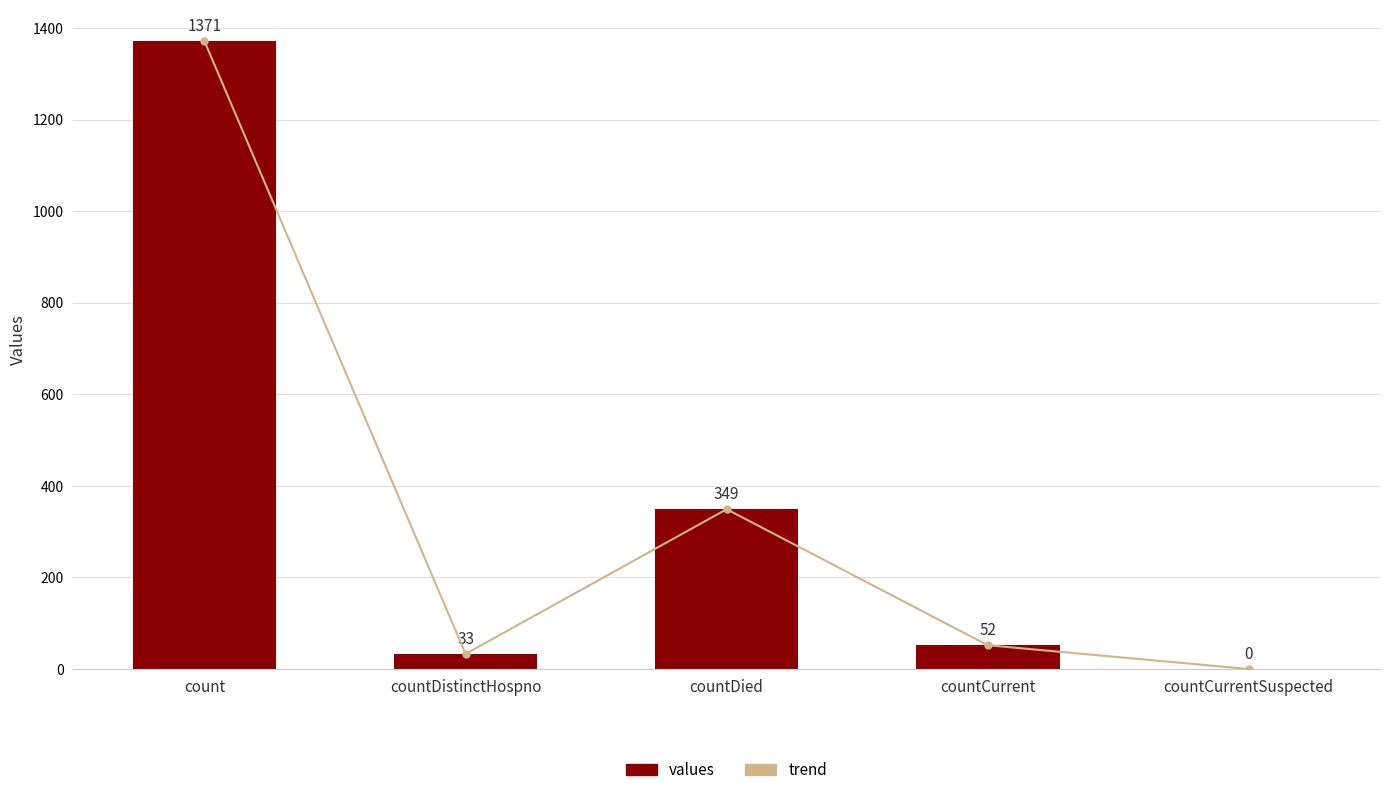

At which label is trend closest to 685?

countDied